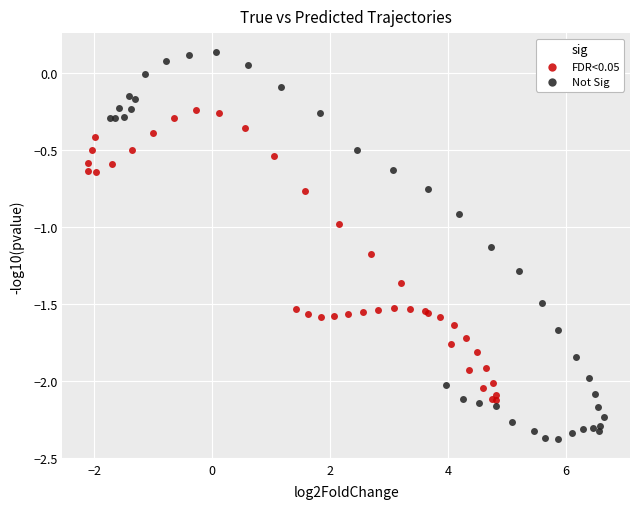

What are all the series names shown in the legend?

FDR<0.05, Not Sig